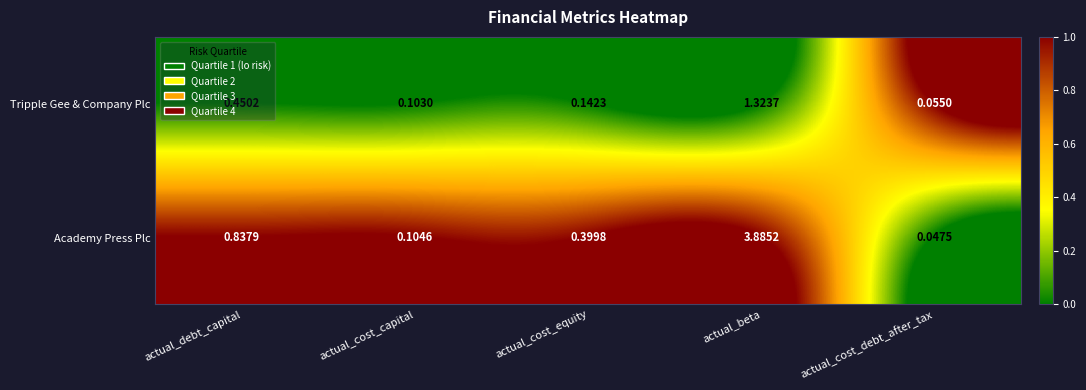

Which series has the largest total across all categories?

Academy Press Plc